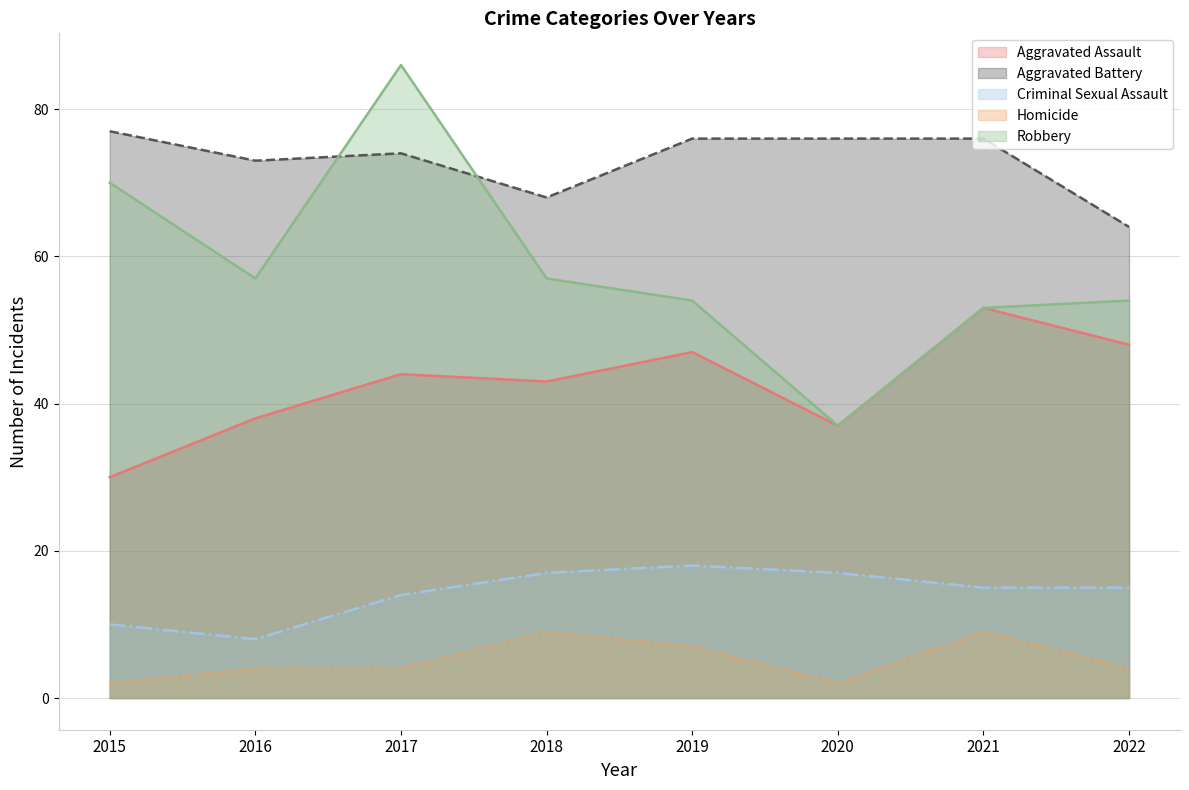

Which has a higher value, 2020 or 2016?

2016